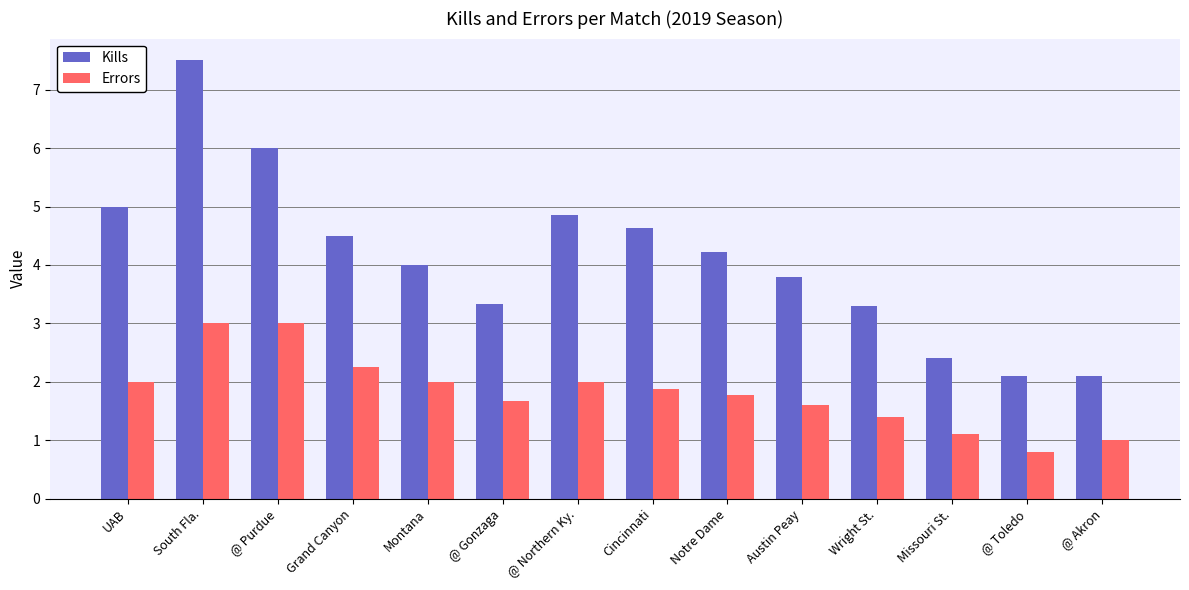

What is the spread (max minus min) of values at @ Akron?

1.1